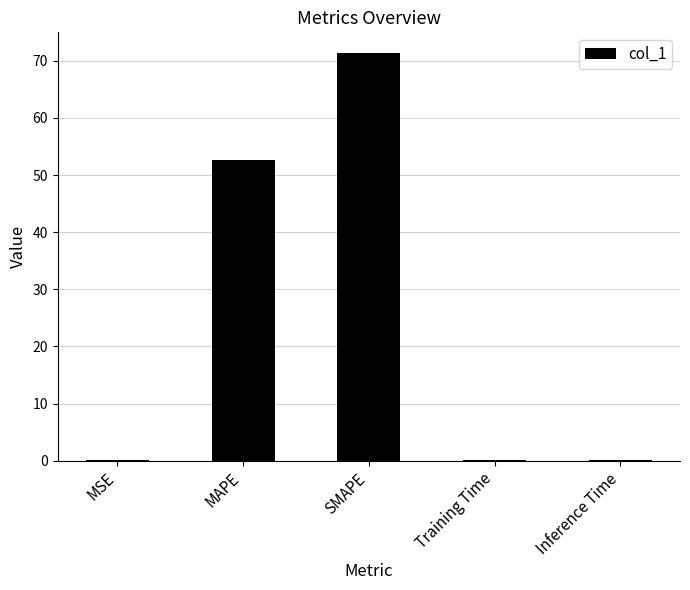

What is the sum of all values?

124.4